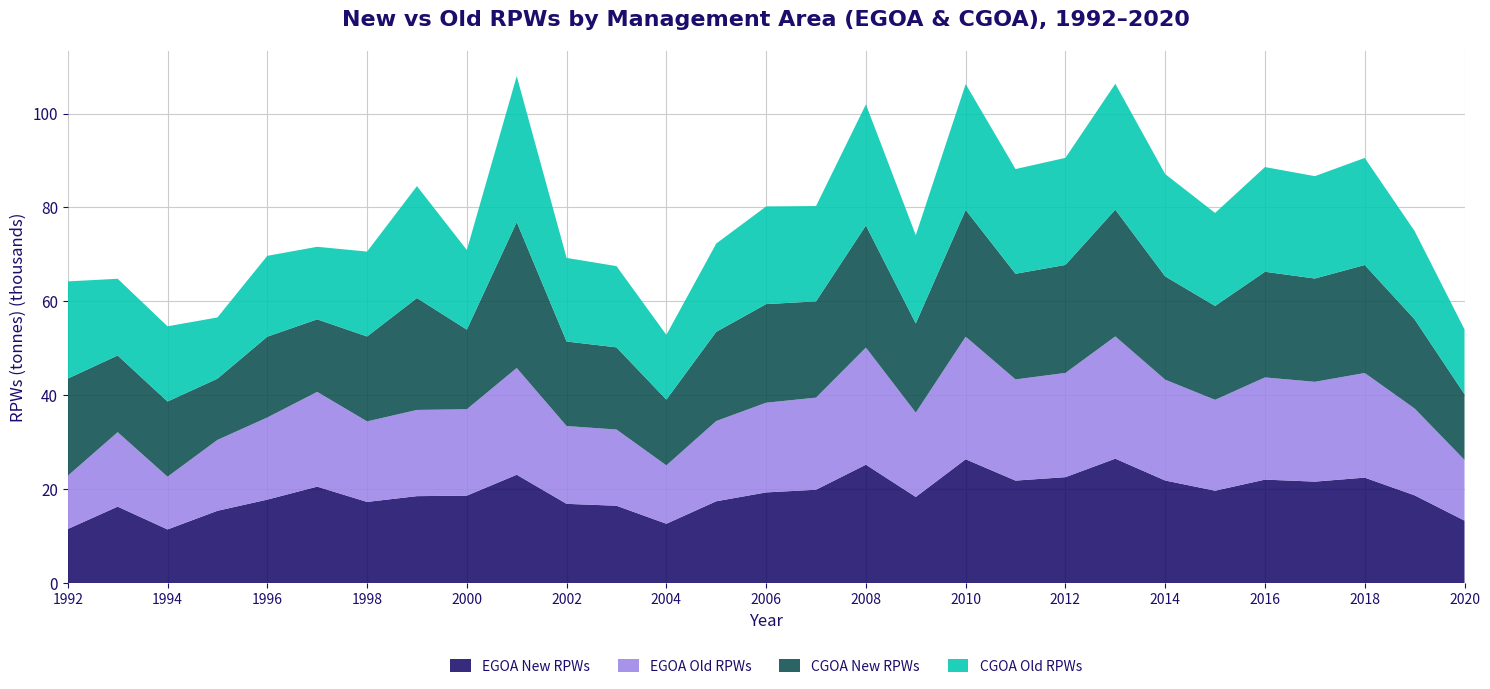

Reading right to left, transcribe all the data shown in this chart.

EGOA New RPWs: 13300.2	18683.6	22453.3	21605.2	22030.9	19669.3	21839.2	26493.2	22553.0	21823.2	26361.2	18339.5	25210.9	19877.5	19307.3	17418.3	12631.4	16468.1	16872.3	23070.6	18619.1	18512.0	17279.9	20536.5	17773.2	15390.9	11420.3	16279.7	11508.3
EGOA Old RPWs: 12929.5	18487.8	22284.9	21254.6	21764.9	19353.6	21471.1	26036.6	22202.0	21547.5	26107.0	17955.6	24939.5	19613.8	19104.7	17090.5	12433.8	16231.7	16572.4	22733.6	18403.1	18357.9	17149.9	20181.6	17488.8	15093.4	11230.4	15854.0	11343.4
CGOA New RPWs: 14000.0	19000.0	23000.0	22000.0	22500.0	20000.0	22000.0	27000.0	23000.0	22500.0	27000.0	19000.0	26000.0	20500.0	21000.0	19000.0	14000.0	17500.0	18000.0	31076.0	16954.3	23833.6	18082.7	15449.2	17214.5	13042.7	16017.0	16336.9	20696.5
CGOA Old RPWs: 13800.0	18800.0	22800.0	21800.0	22300.0	19800.0	21800.0	26800.0	22800.0	22300.0	26800.0	18800.0	25800.0	20300.0	20800.0	18800.0	13800.0	17300.0	17800.0	31076.0	16954.3	23833.6	18082.7	15449.2	17214.5	13042.7	16017.0	16336.9	20696.5